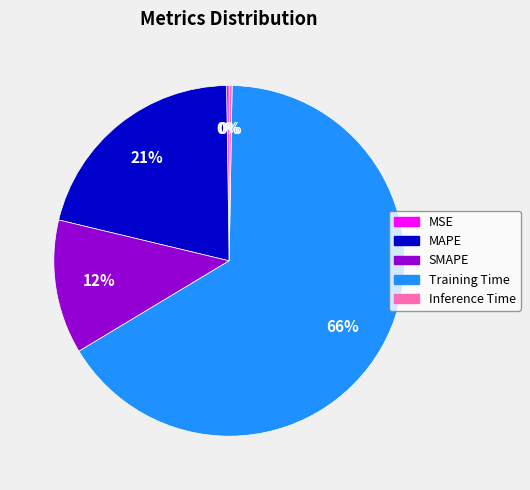

Between SMAPE and Training Time, which is larger?

Training Time